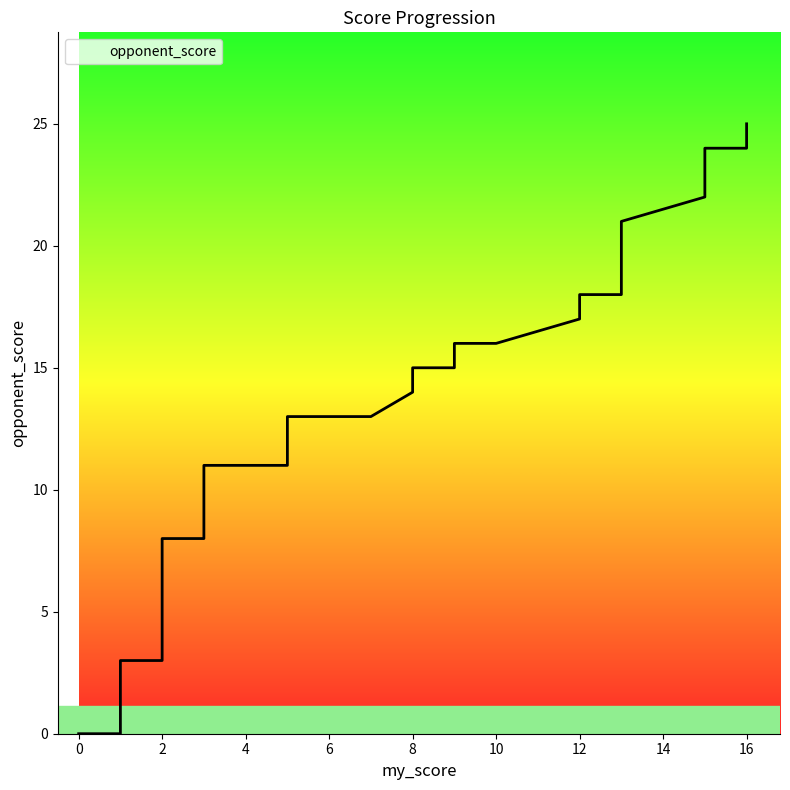

What is the value of the 28th point from the left?

17